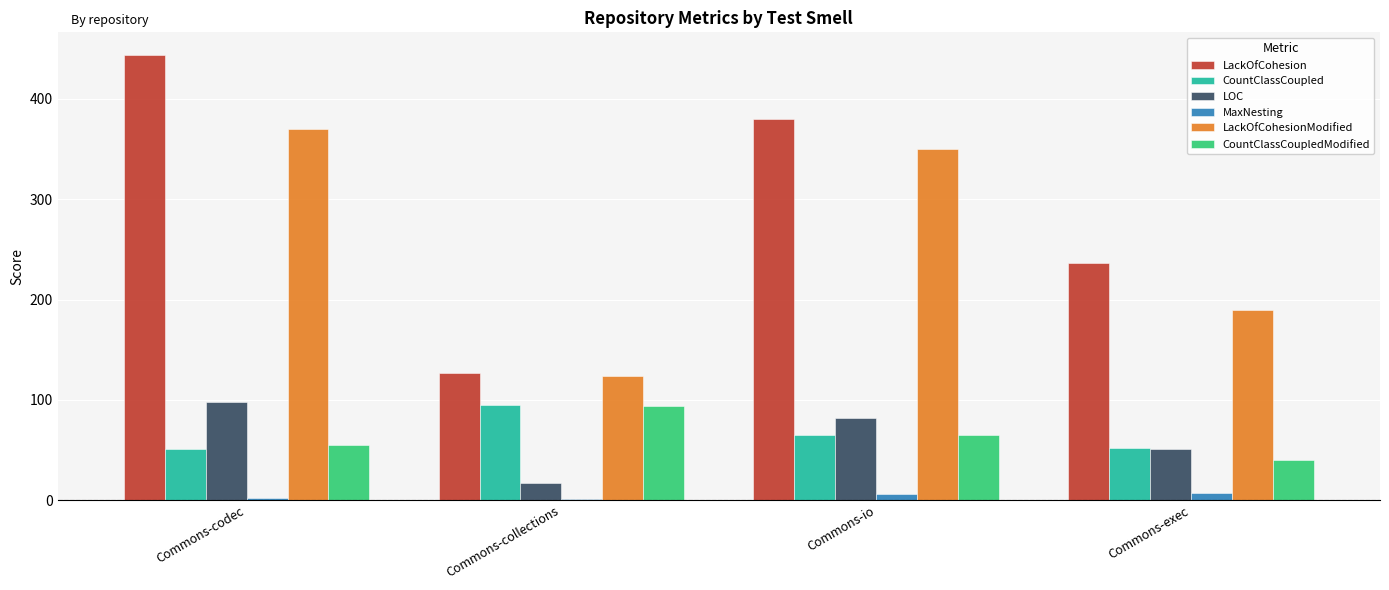

What is the sum of all LOC values?

248